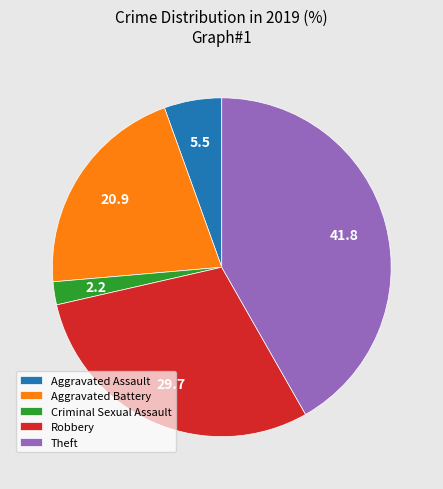

Does any single category account for the majority?

No